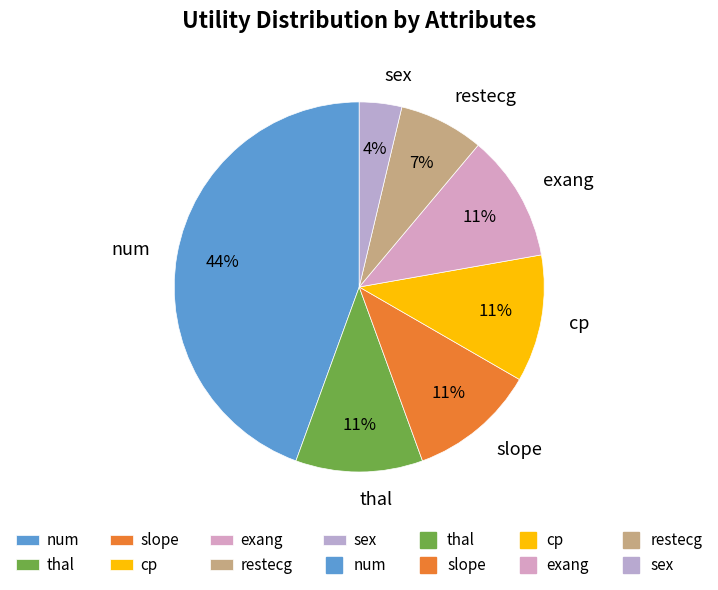

Which slice is the smallest?

sex